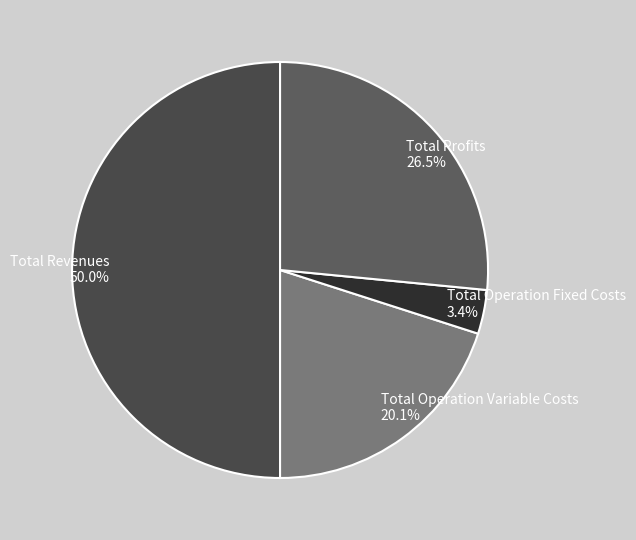

To the nearest percent, what is the average slice percentage?

25%